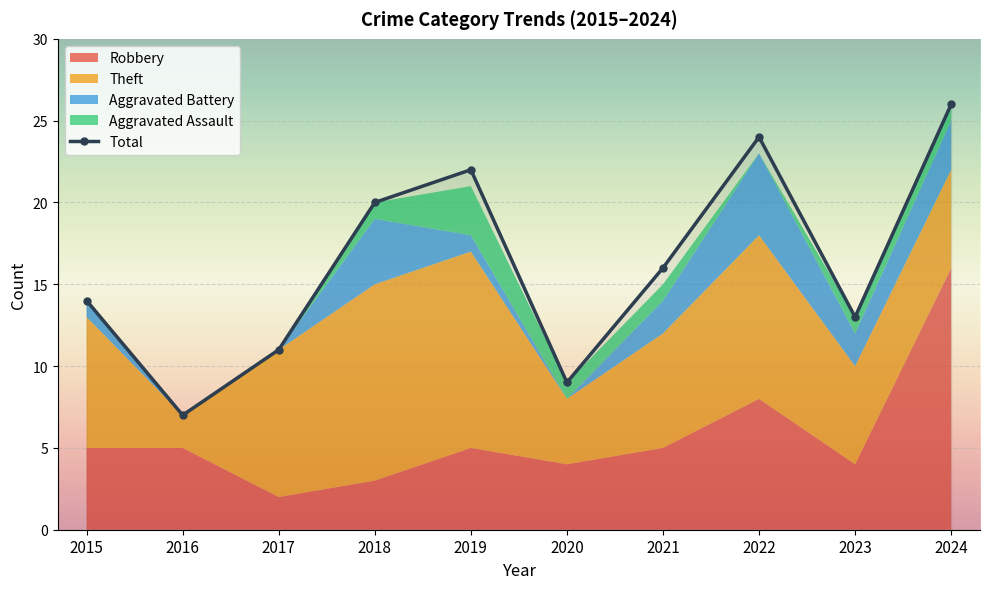

Between 2018 and 2016, which is larger?

2016